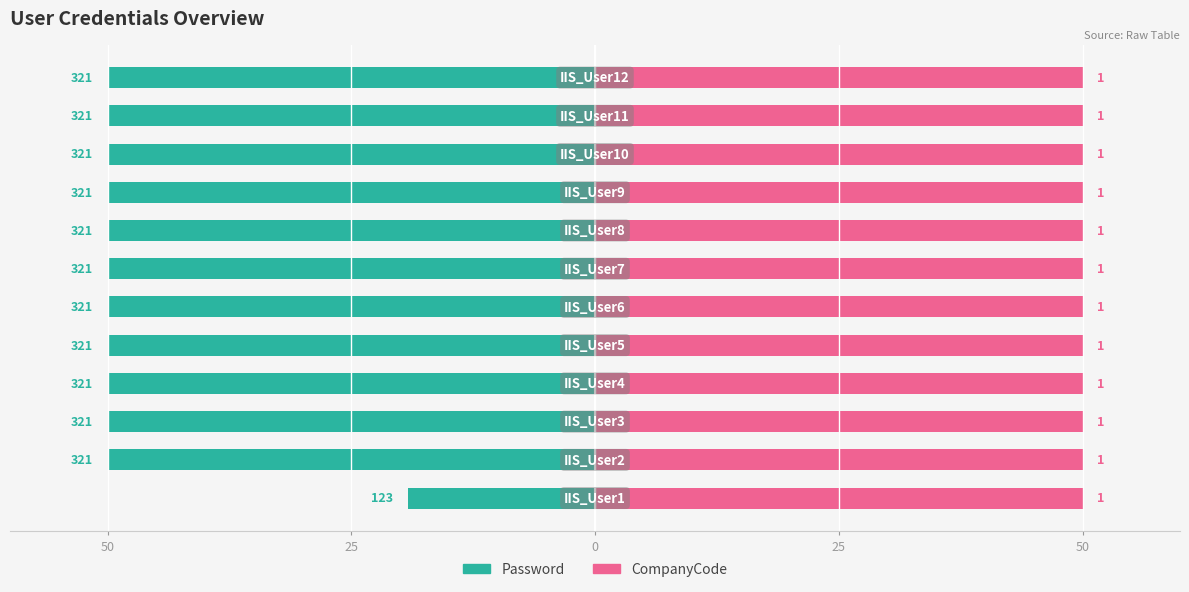

How many distinct data groups are displayed?

2